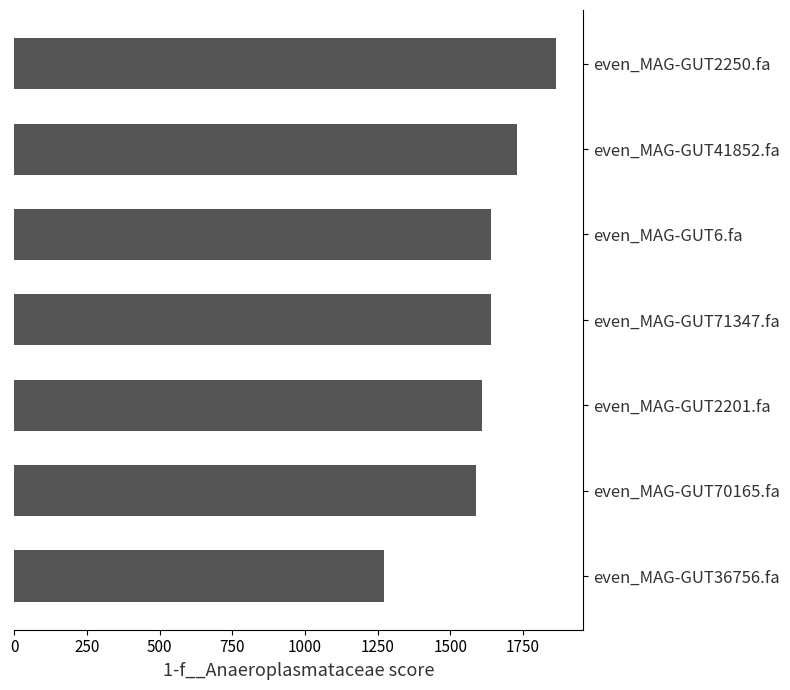

The value at even_MAG-GUT71347.fa is 1638.0. True or false?

True